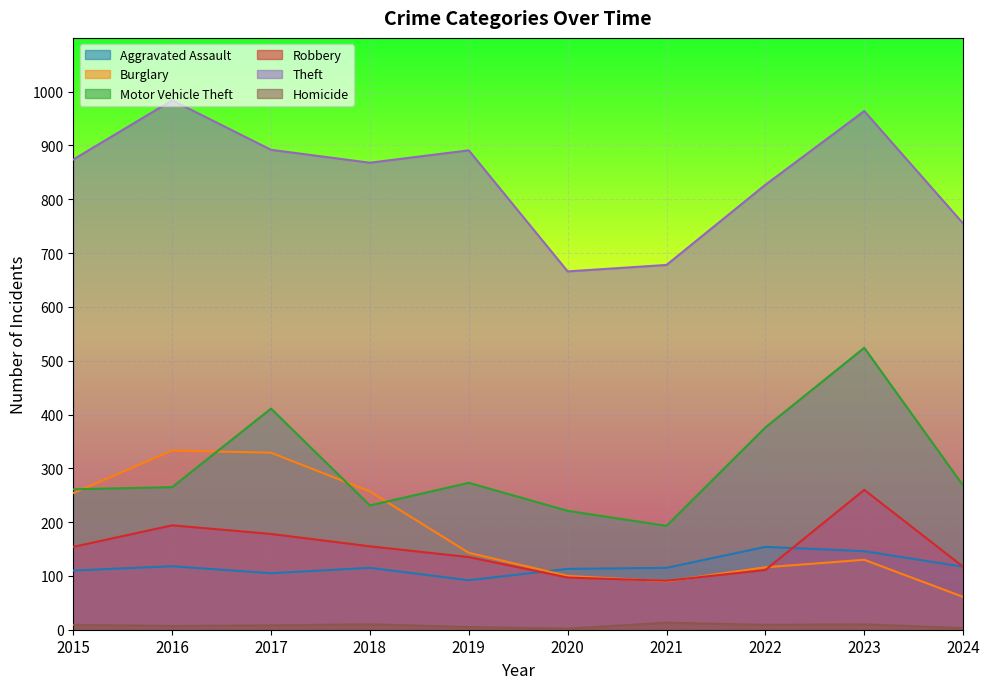

Rank the categories by Burglary value from lowest to highest.

2024, 2021, 2020, 2022, 2023, 2019, 2015, 2018, 2017, 2016